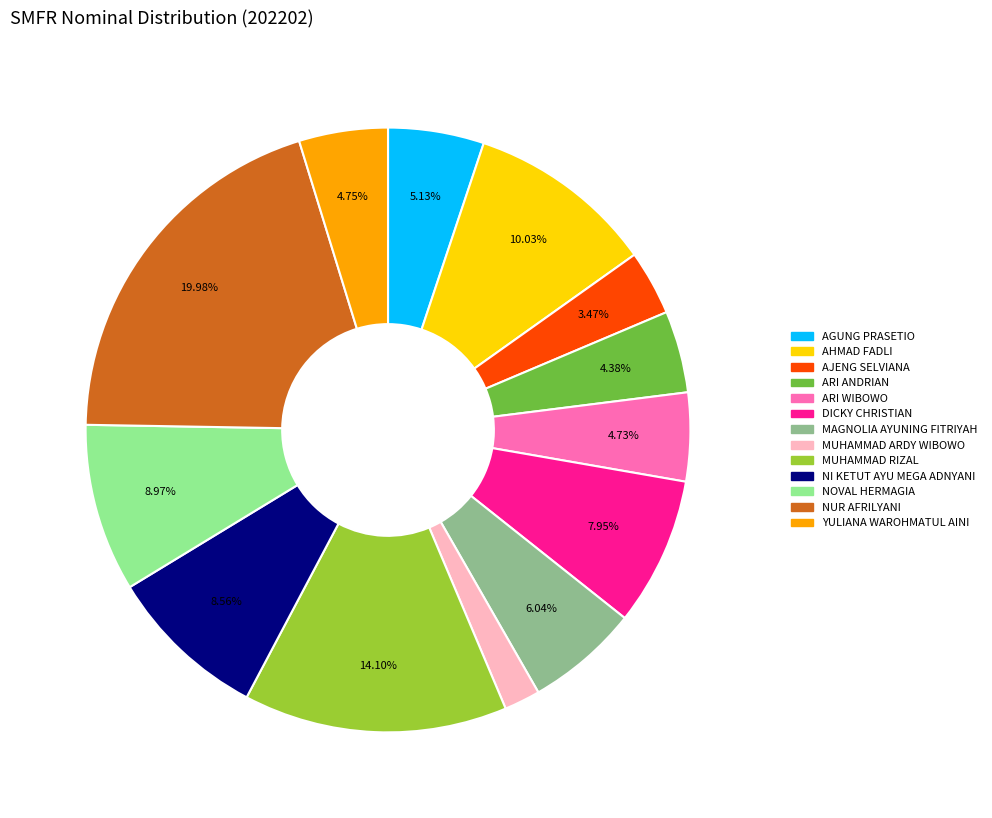

To the nearest percent, what portion does ARI WIBOWO represent?

5%